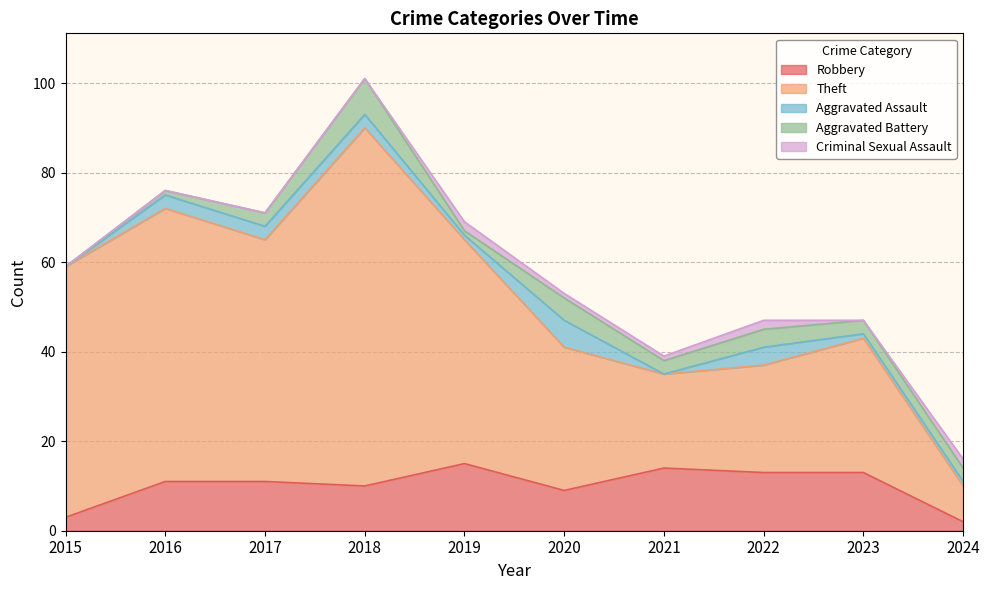

How many lines are shown in the chart?

5